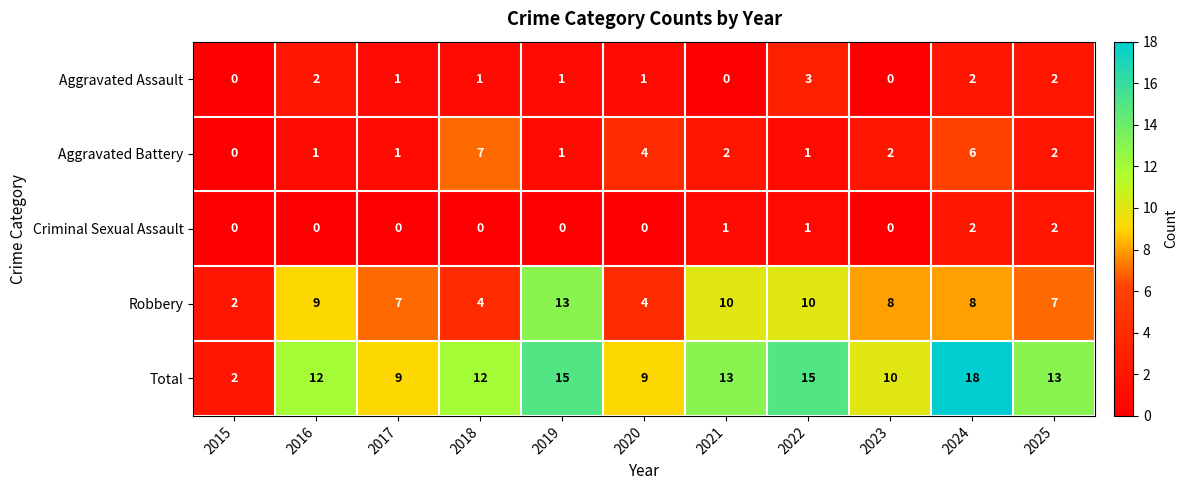

Count the number of data series in this chart.

5